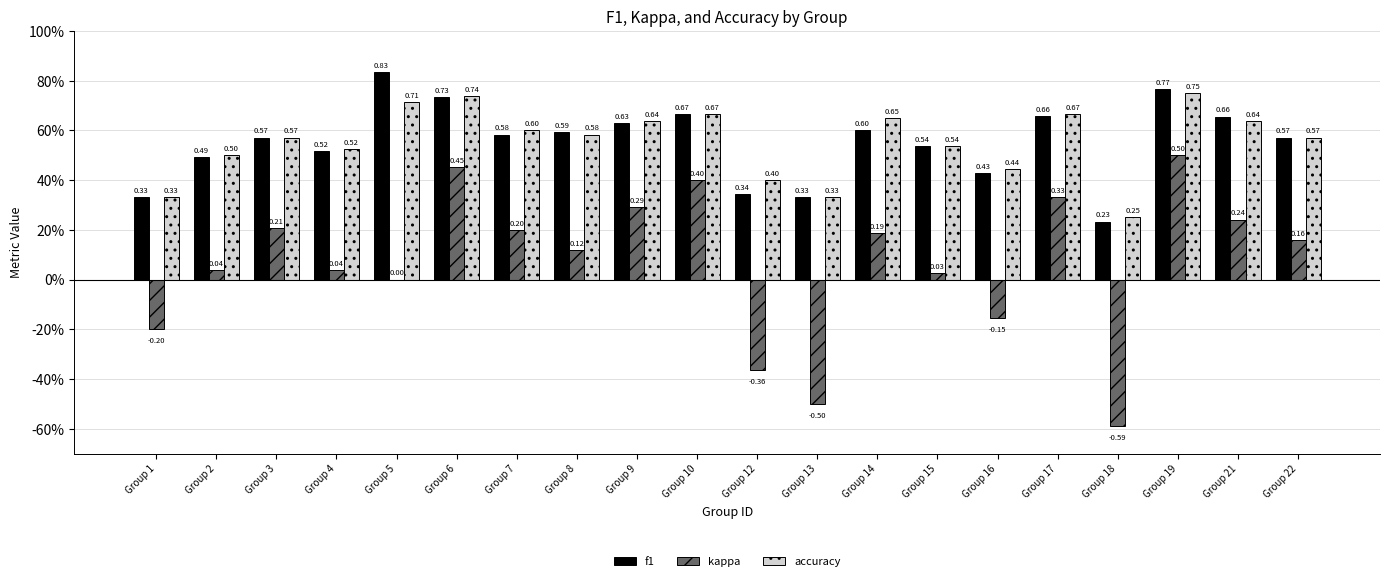

Between Group 9 and Group 2, which is larger?

Group 9